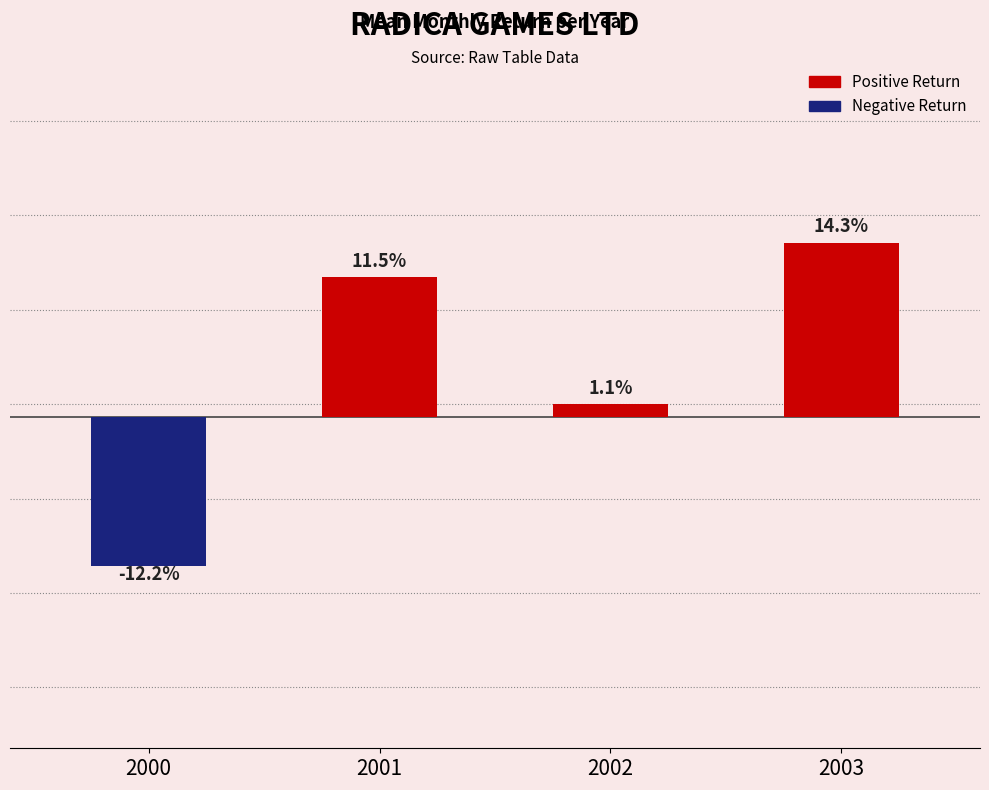

Reading left to right, what are all the values shown in this chart?

-0.1	0.1	0.0	0.1